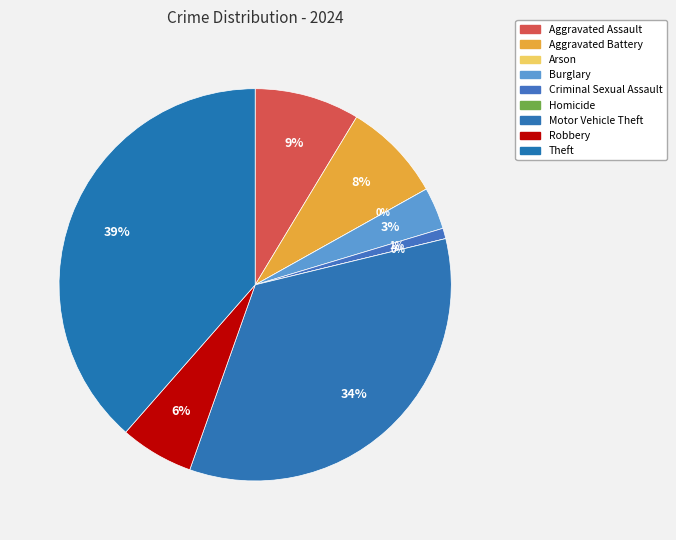

Does Robbery represent more than half of the total?

No